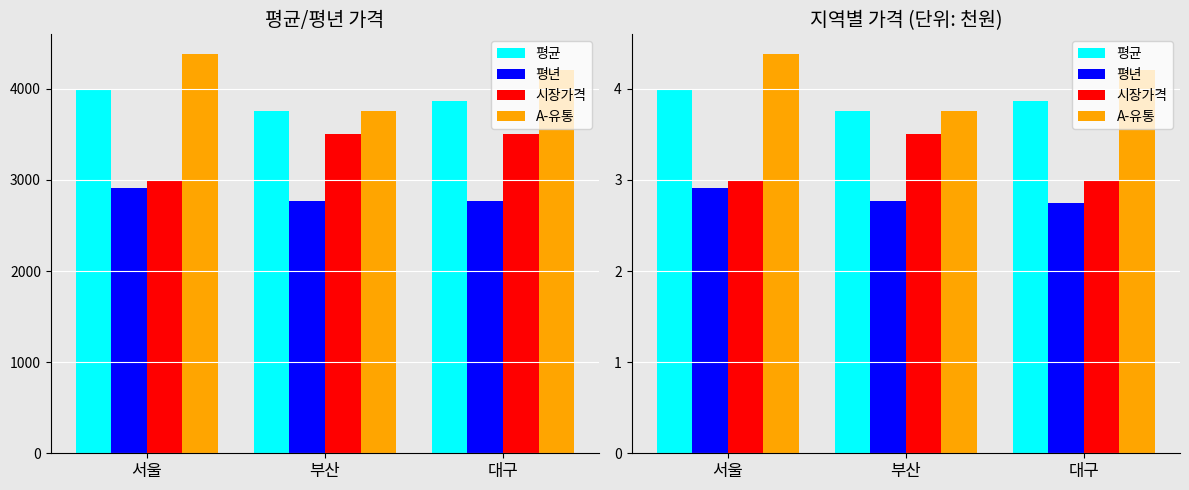

The value of A-유통 at 서울 is 4.4. True or false?

True